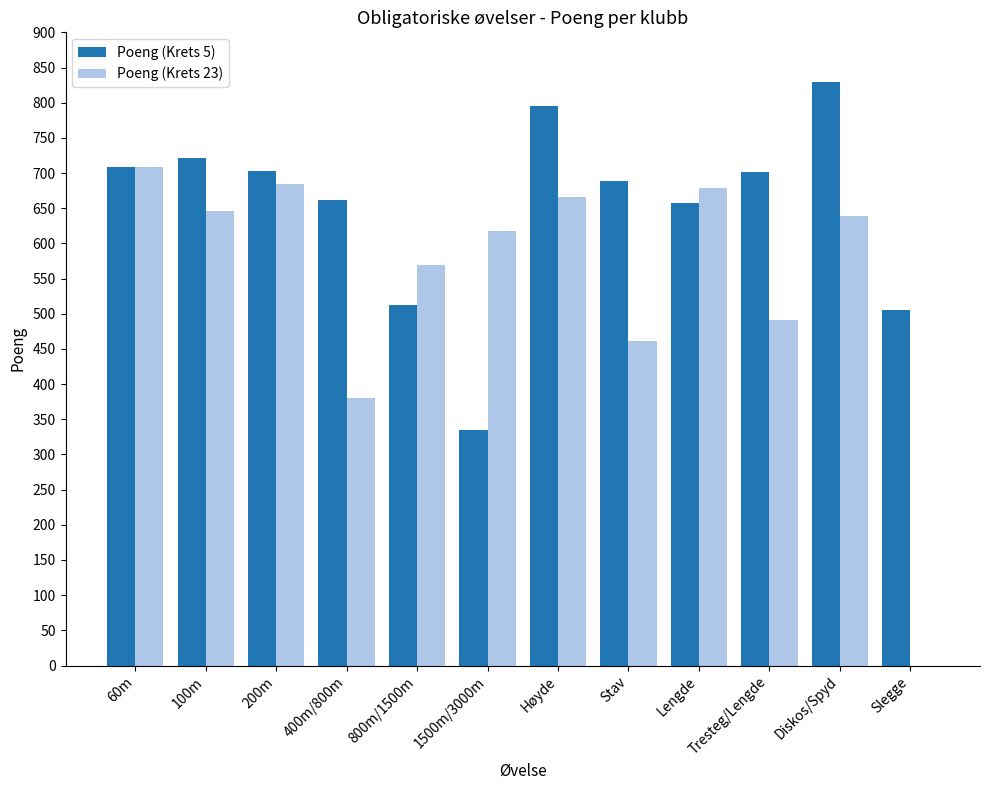

What is the total value across all series at Tresteg/Lengde?

1193